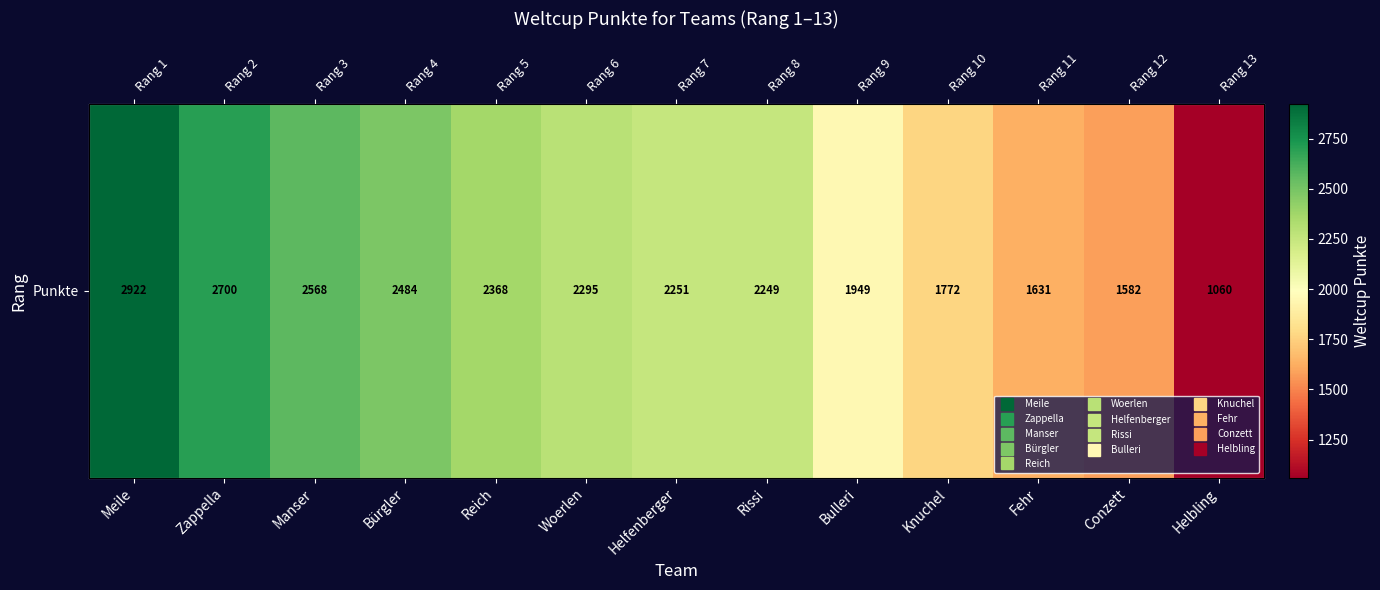

Reading left to right, extract all data points from this chart.

Meile=2922	Zappella=2700	Manser=2568	Bürgler=2484	Reich=2368	Woerlen=2295	Helfenberger=2251	Rissi=2249	Bulleri=1949	Knuchel=1772	Fehr=1631	Conzett=1582	Helbling=1060